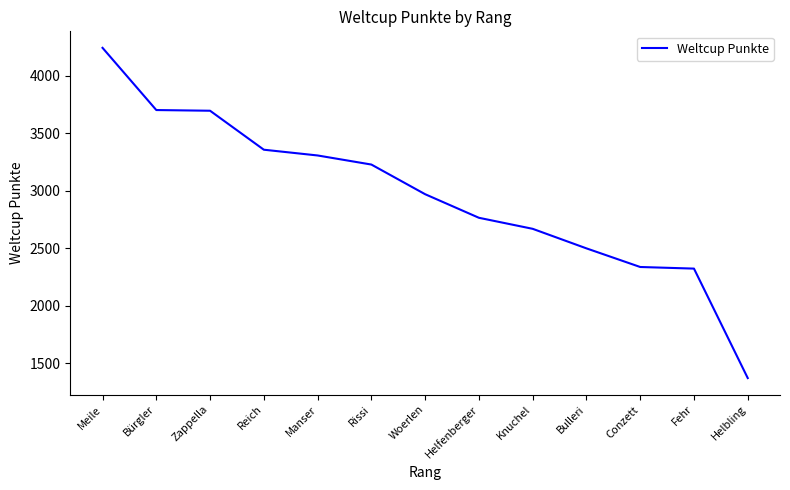

The chart shows a value of 2763 at Helfenberger. True or false?

True